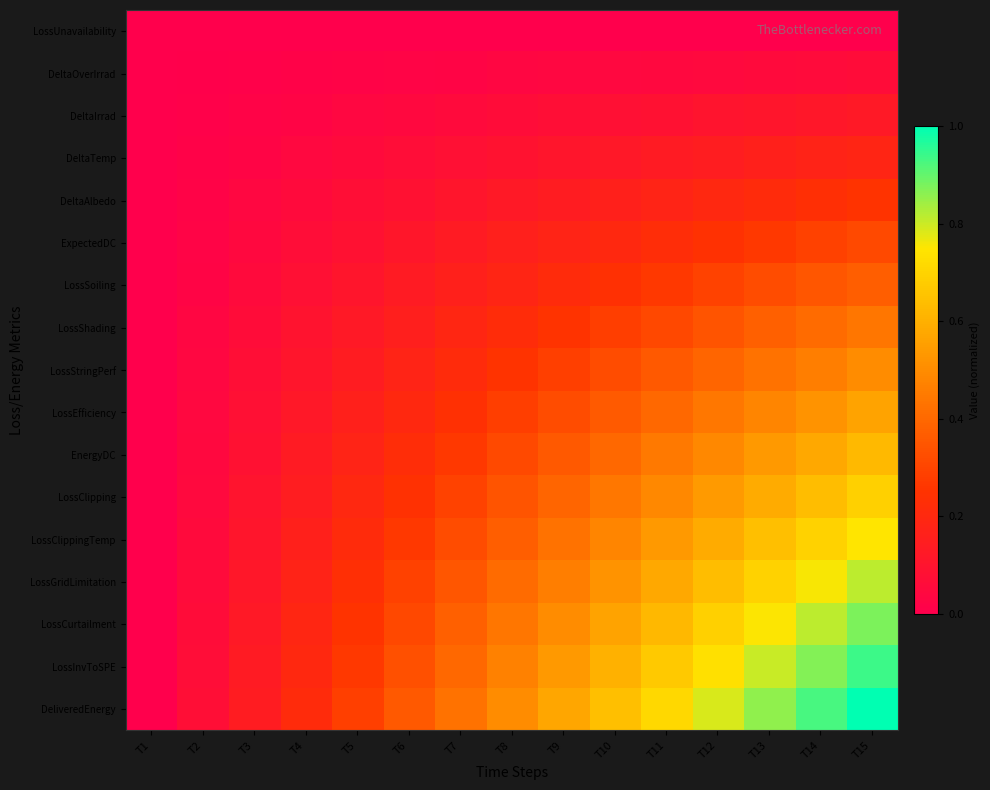

What is the maximum value shown in the chart?

1.0